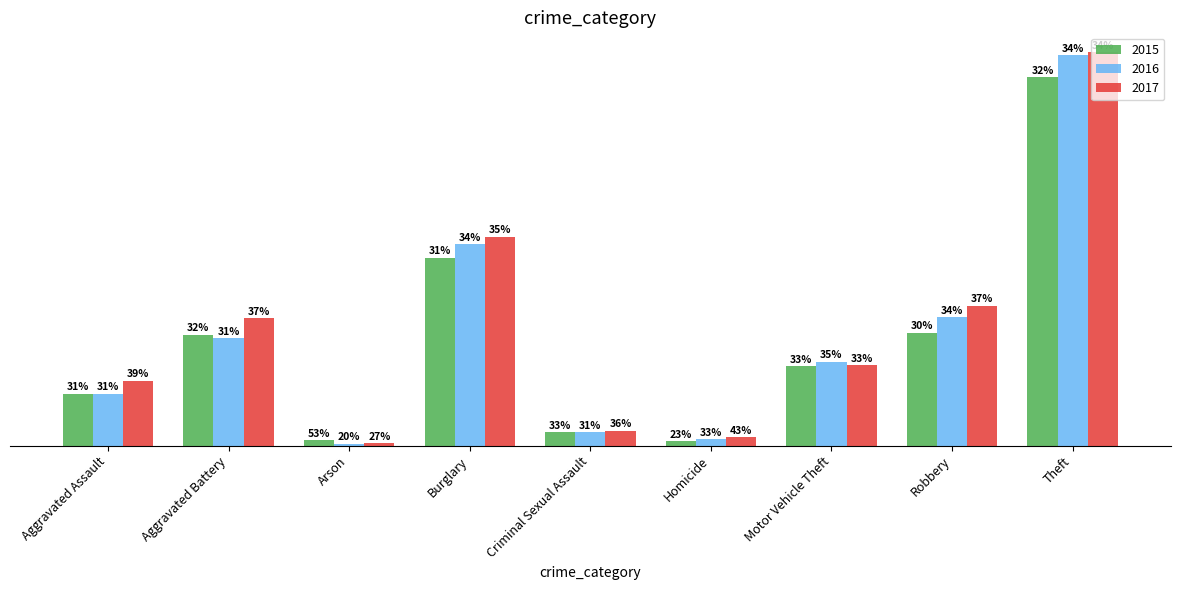

What is the difference between the maximum and minimum values in the 2017 series?

595